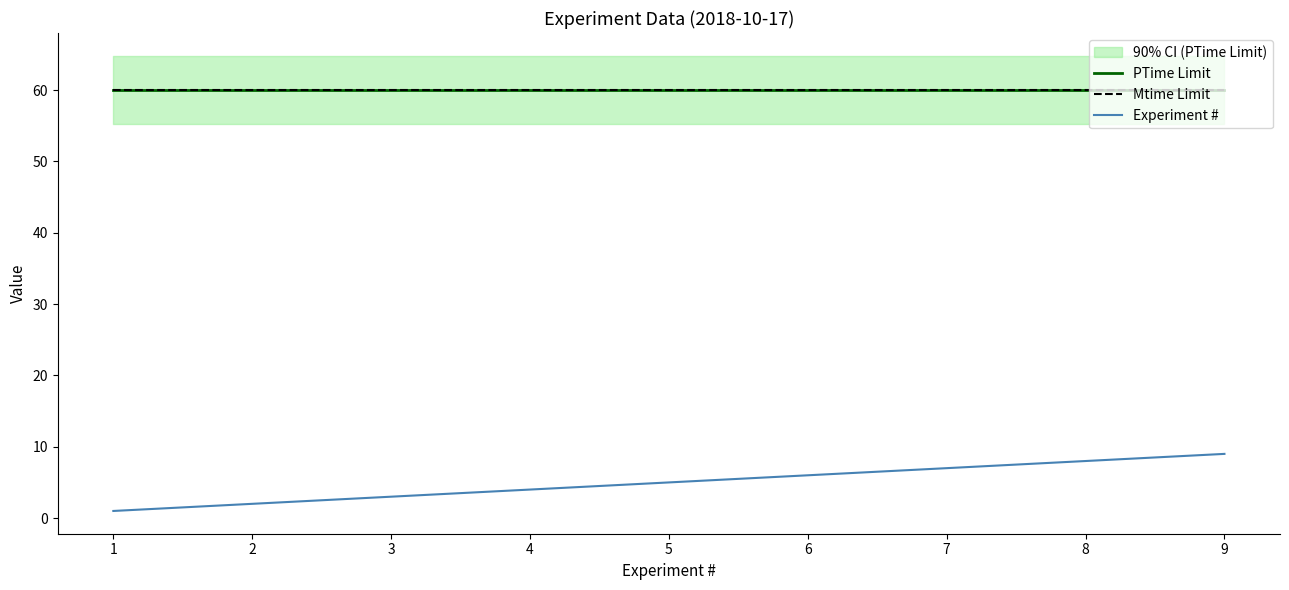

True or false: Experiment # has a value of 5 at 2.

False